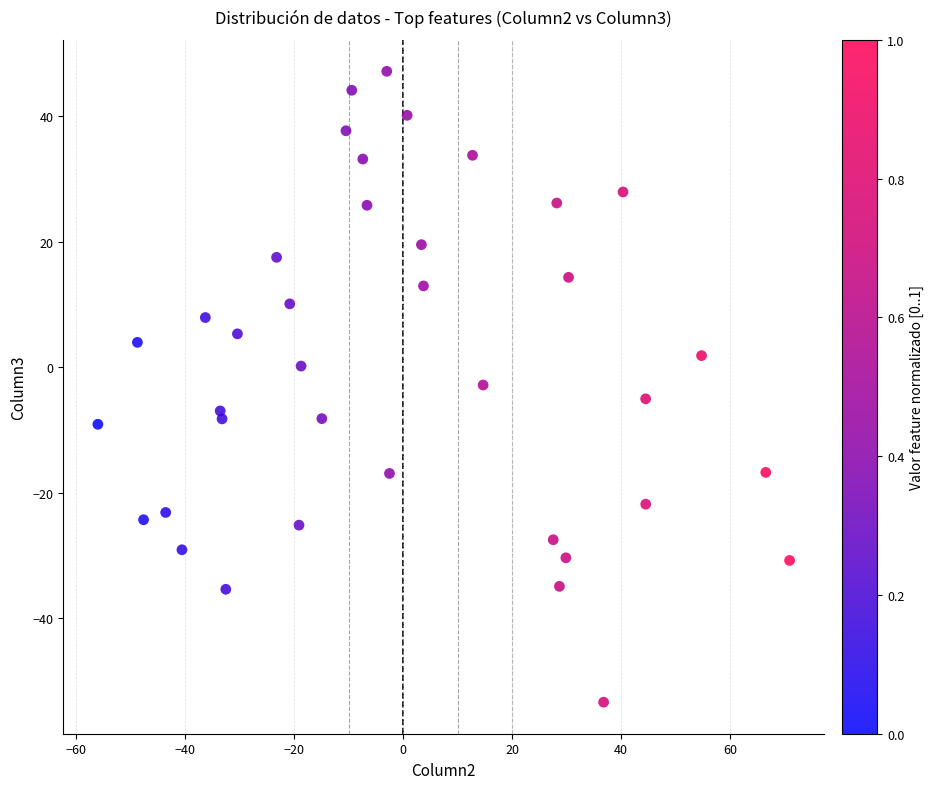

What is the range of X values (max minus min)?

127.0